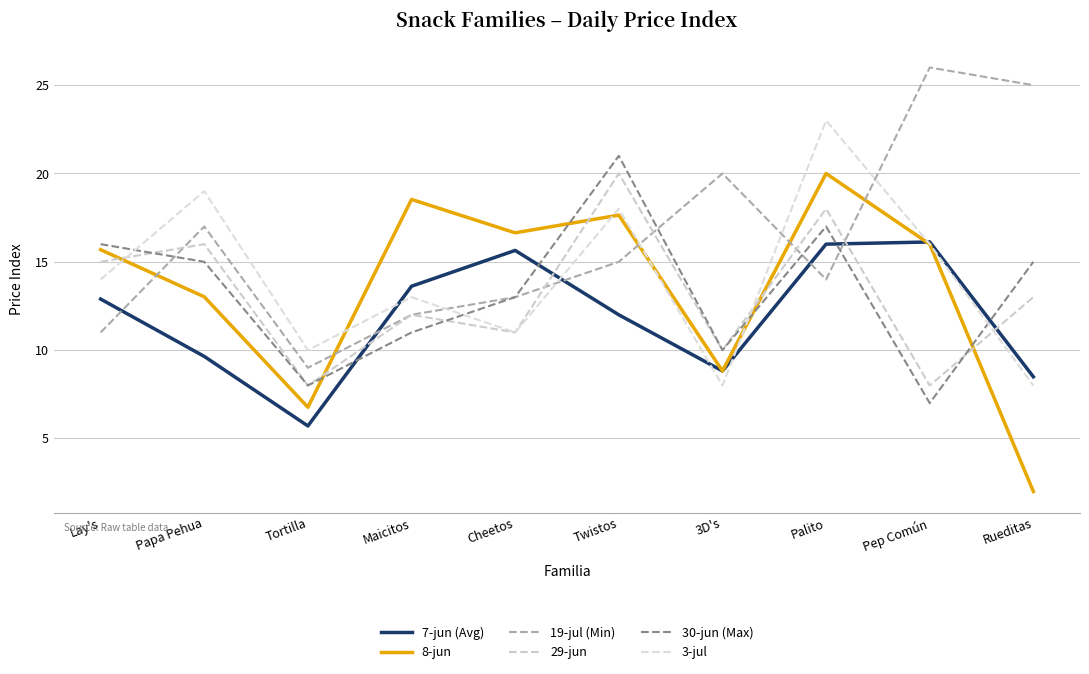

Reading left to right, transcribe all the data shown in this chart.

7-jun (Avg): Lay's=12.9	Papa Pehua=9.6	Tortilla=5.7	Maicitos=13.6	Cheetos=15.6	Twistos=12.0	3D's=8.8	Palito=16.0	Pep Común=16.1	Rueditas=8.5
8-jun: Lay's=15.7	Papa Pehua=13.0	Tortilla=6.8	Maicitos=18.5	Cheetos=16.6	Twistos=17.6	3D's=8.8	Palito=20.0	Pep Común=16.0	Rueditas=2.0
19-jul (Min): Lay's=11.0	Papa Pehua=17.0	Tortilla=9.0	Maicitos=12.0	Cheetos=13.0	Twistos=15.0	3D's=20.0	Palito=14.0	Pep Común=26.0	Rueditas=25.0
29-jun: Lay's=15.0	Papa Pehua=16.0	Tortilla=8.0	Maicitos=12.0	Cheetos=11.0	Twistos=20.0	3D's=10.0	Palito=18.0	Pep Común=8.0	Rueditas=13.0
30-jun (Max): Lay's=16.0	Papa Pehua=15.0	Tortilla=8.0	Maicitos=11.0	Cheetos=13.0	Twistos=21.0	3D's=10.0	Palito=17.0	Pep Común=7.0	Rueditas=15.0
3-jul: Lay's=14.0	Papa Pehua=19.0	Tortilla=10.0	Maicitos=13.0	Cheetos=11.0	Twistos=18.0	3D's=8.0	Palito=23.0	Pep Común=16.0	Rueditas=8.0